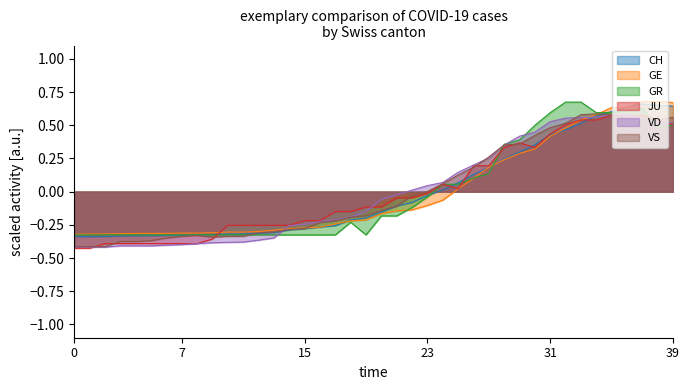

True or false: VD has a value of 0.8 at 39.

False